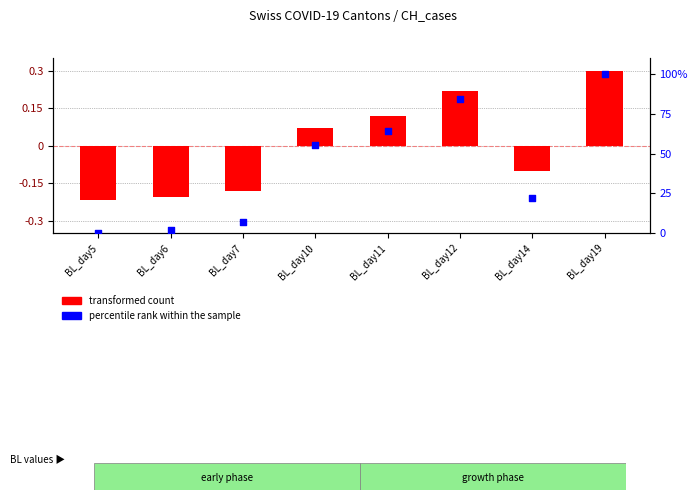

What is the total value across all series at BL_day12?

84.7